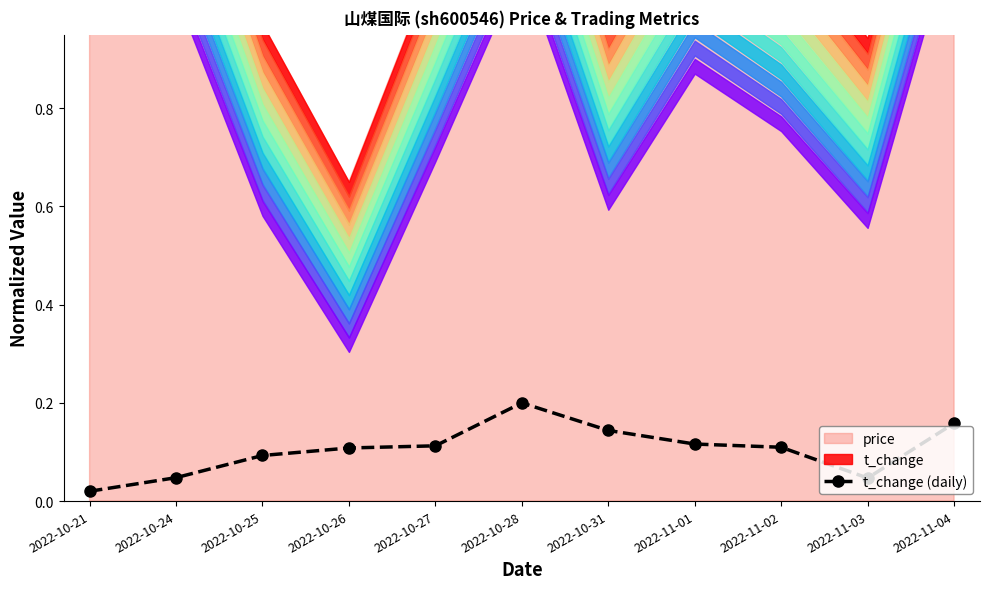

Between 2022-10-28 and 2022-10-25, which is larger?

2022-10-28